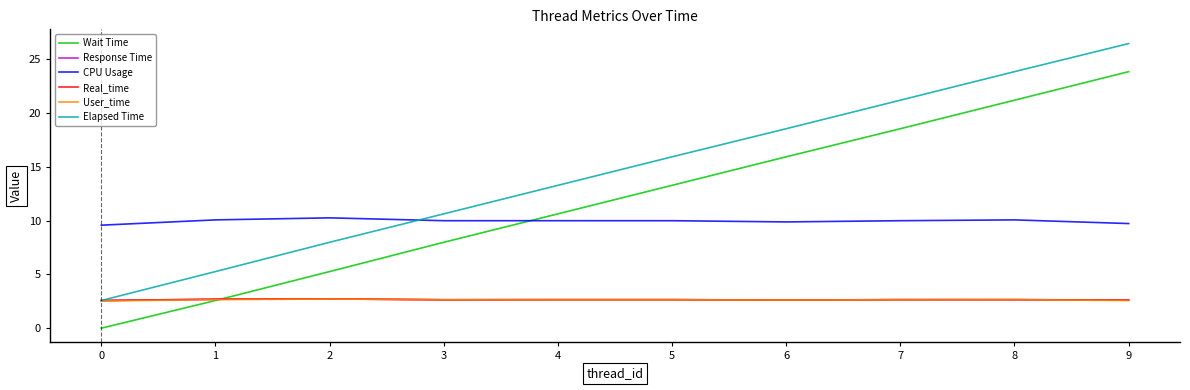

Does the chart display data point markers on the line(s)?

No